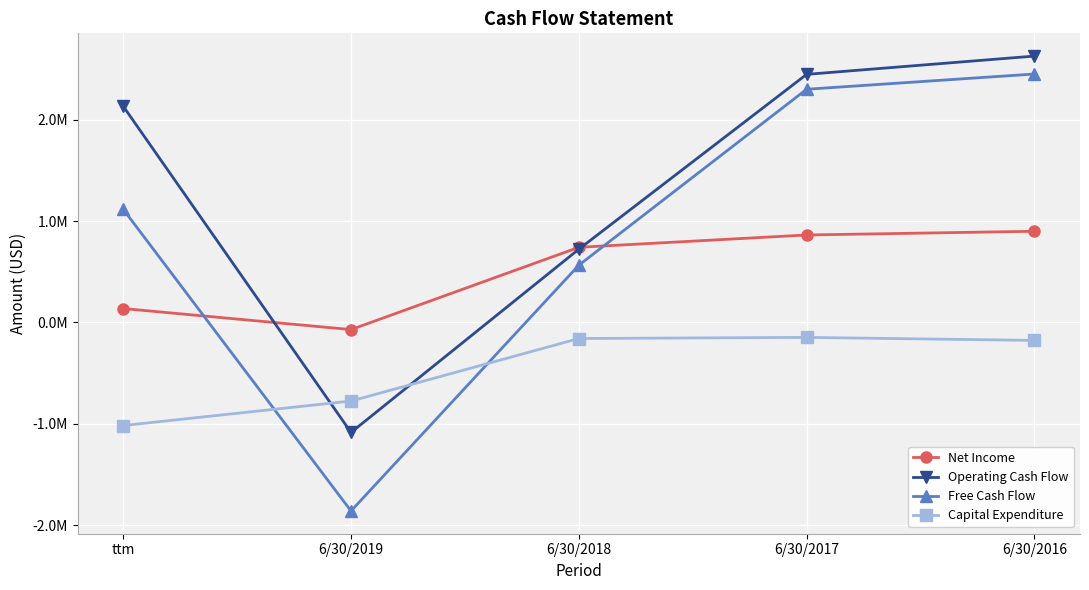

Which series has the largest range (max minus min)?

Free Cash Flow